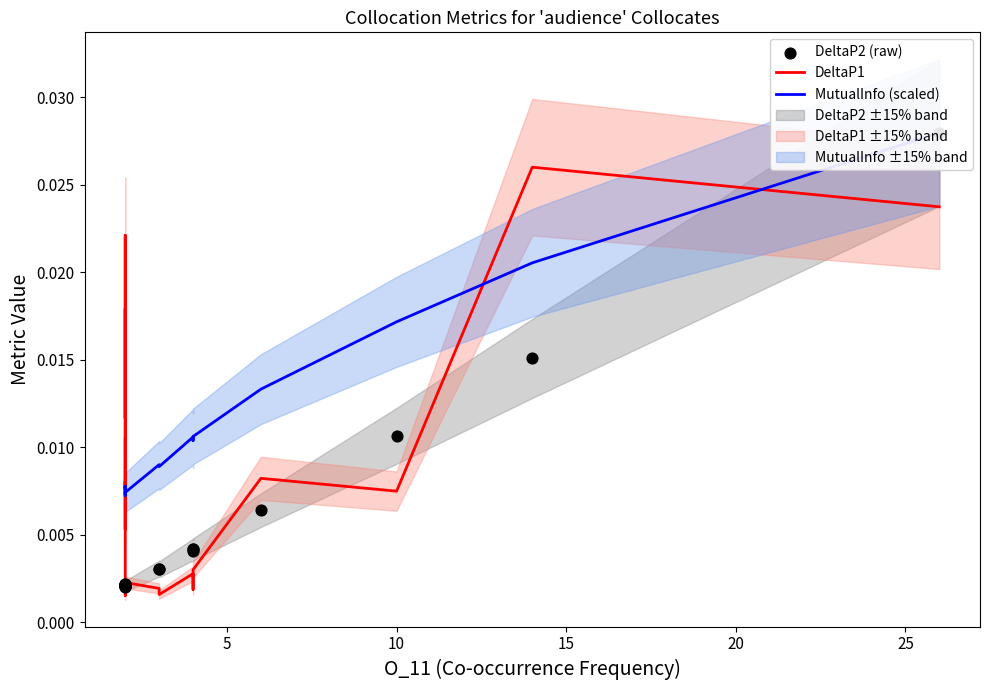

What are all the series names shown in the legend?

DeltaP1, MutualInfo (scaled), DeltaP2 (raw)